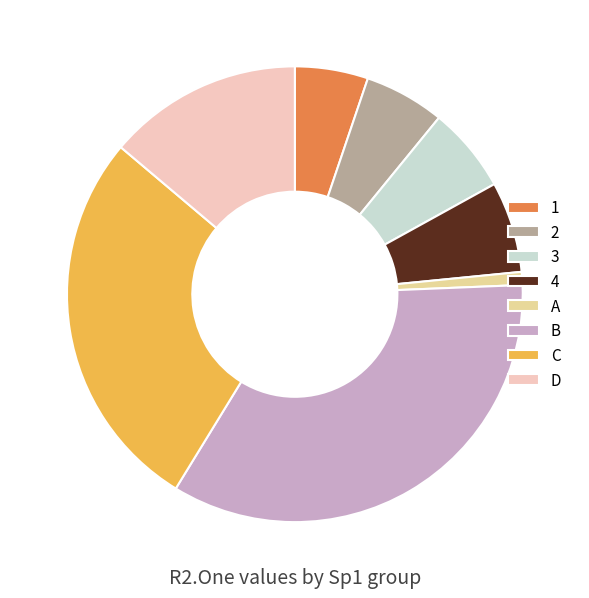

How many segments does this pie chart have?

8